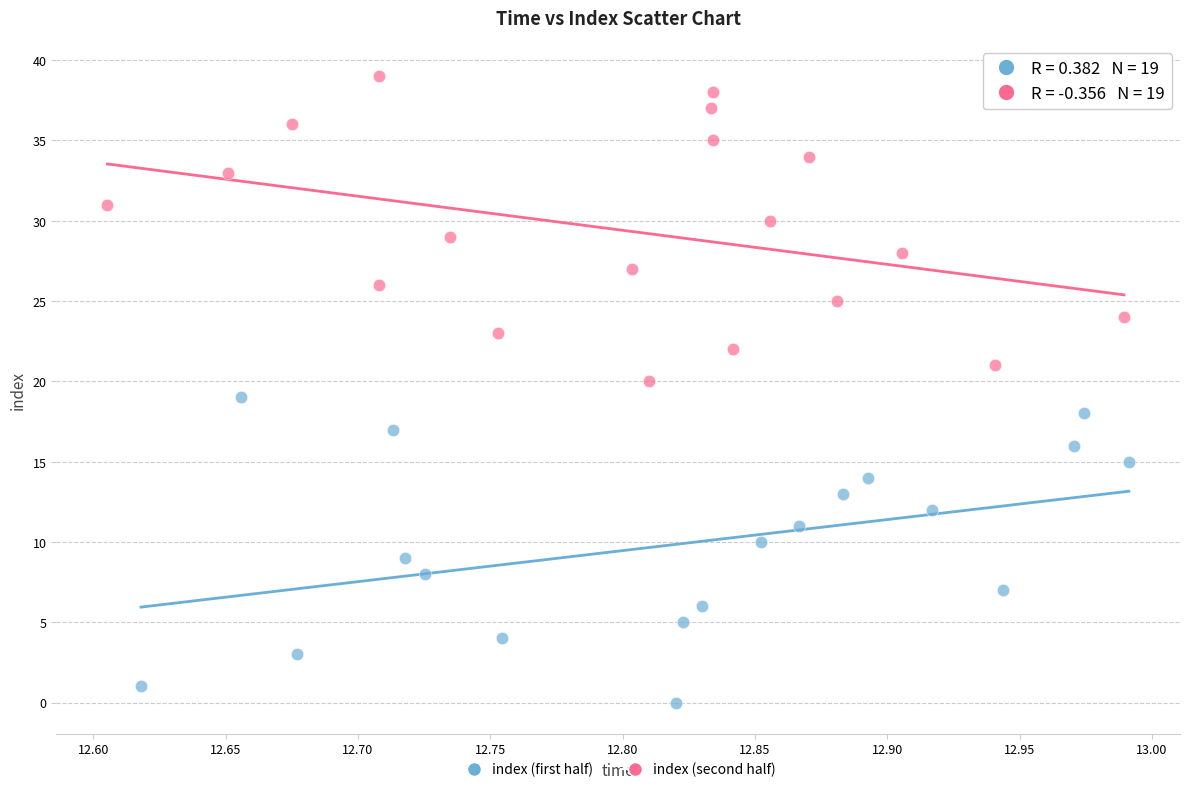

Which series contains the highest Y value?

index (second half)